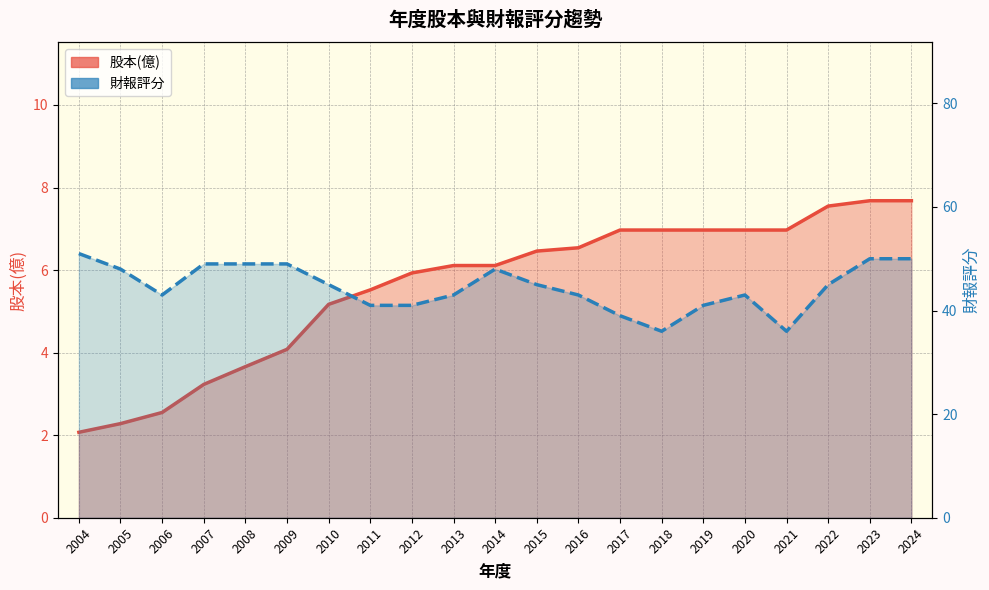

What is the approximate value of 股本(億) at 2008?

3.7